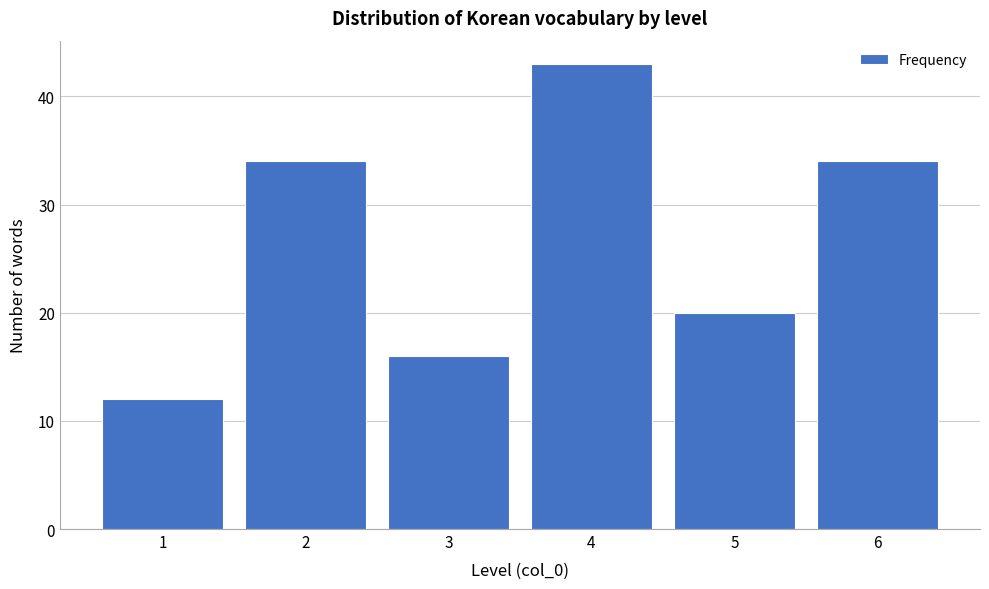

Reading left to right, extract all data points from this chart.

12	34	16	43	20	34